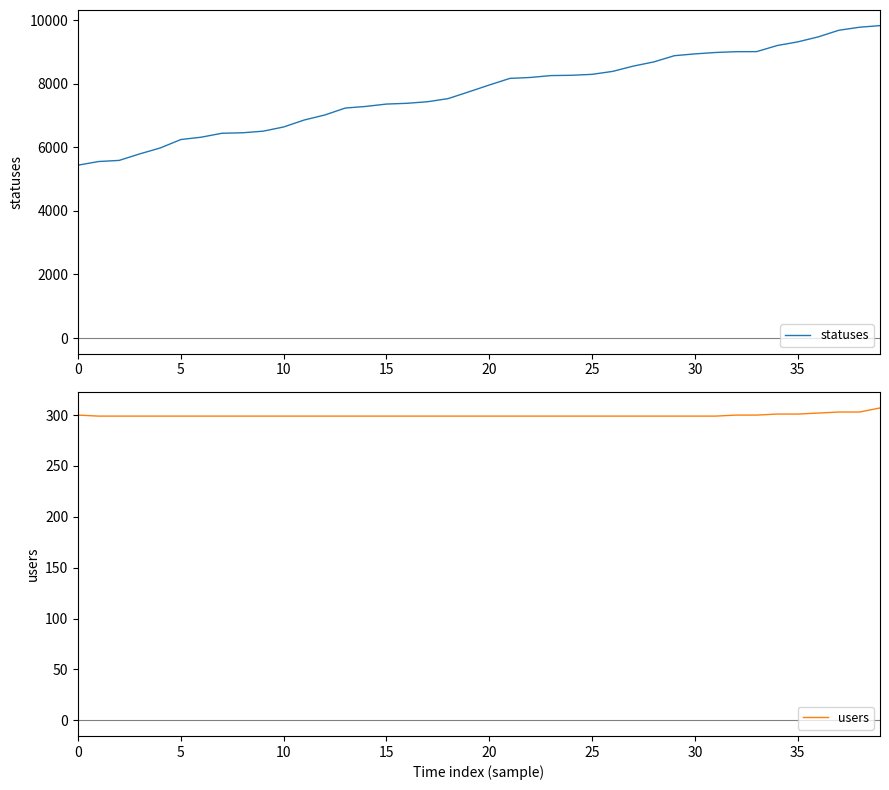

Is it true that users equals 509 at 24?

False